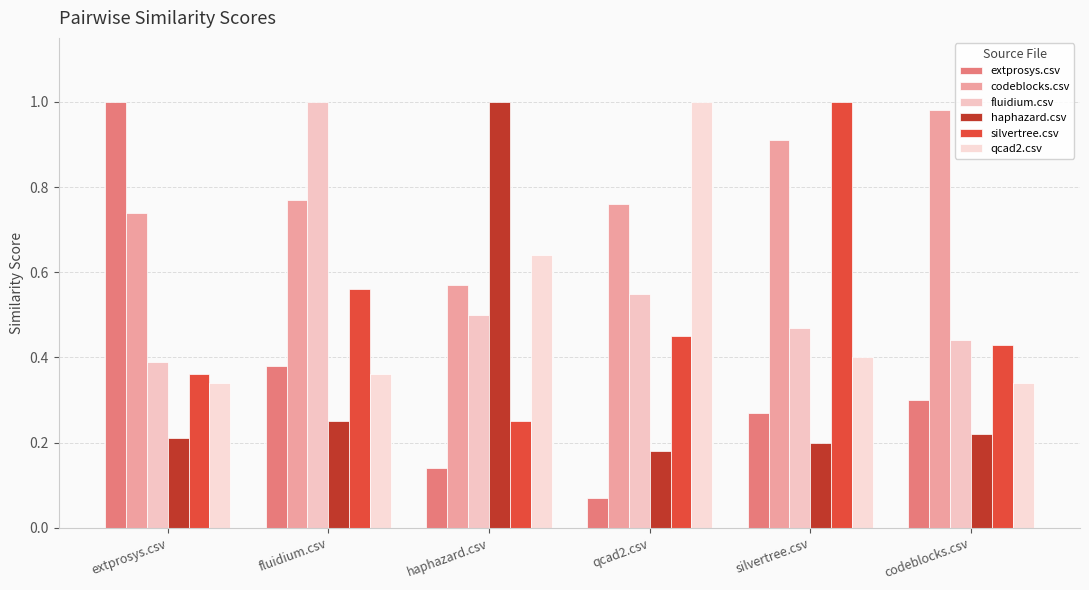

Reading right to left, extract all data points from this chart.

extprosys.csv: codeblocks.csv=0.3	silvertree.csv=0.3	qcad2.csv=0.1	haphazard.csv=0.1	fluidium.csv=0.4	extprosys.csv=1.0
codeblocks.csv: codeblocks.csv=1.0	silvertree.csv=0.9	qcad2.csv=0.8	haphazard.csv=0.6	fluidium.csv=0.8	extprosys.csv=0.7
fluidium.csv: codeblocks.csv=0.4	silvertree.csv=0.5	qcad2.csv=0.6	haphazard.csv=0.5	fluidium.csv=1.0	extprosys.csv=0.4
haphazard.csv: codeblocks.csv=0.2	silvertree.csv=0.2	qcad2.csv=0.2	haphazard.csv=1.0	fluidium.csv=0.2	extprosys.csv=0.2
silvertree.csv: codeblocks.csv=0.4	silvertree.csv=1.0	qcad2.csv=0.5	haphazard.csv=0.2	fluidium.csv=0.6	extprosys.csv=0.4
qcad2.csv: codeblocks.csv=0.3	silvertree.csv=0.4	qcad2.csv=1.0	haphazard.csv=0.6	fluidium.csv=0.4	extprosys.csv=0.3